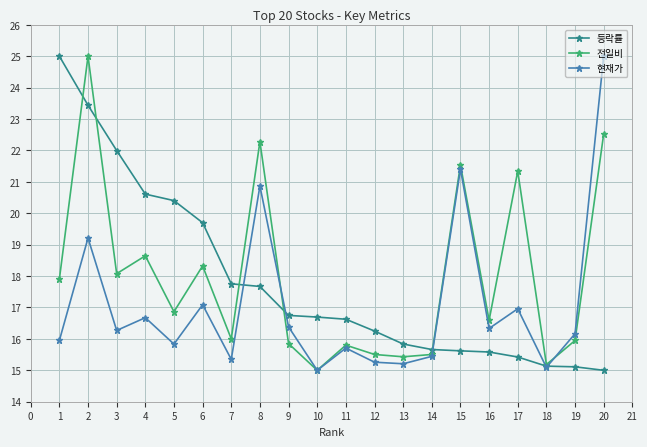

At which label does 등락률 reach its minimum?

20